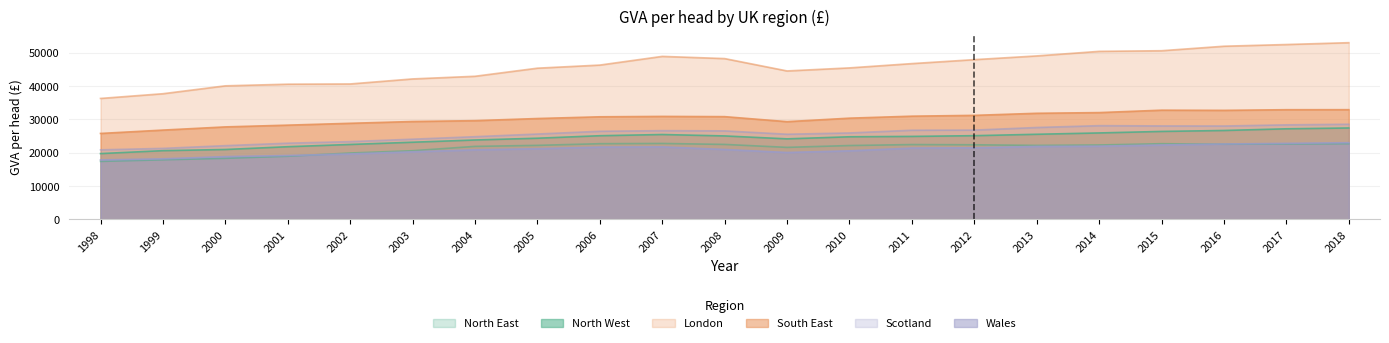

At 1999, list the series in order from largest to smallest.

London, South East, Scotland, North West, Wales, North East